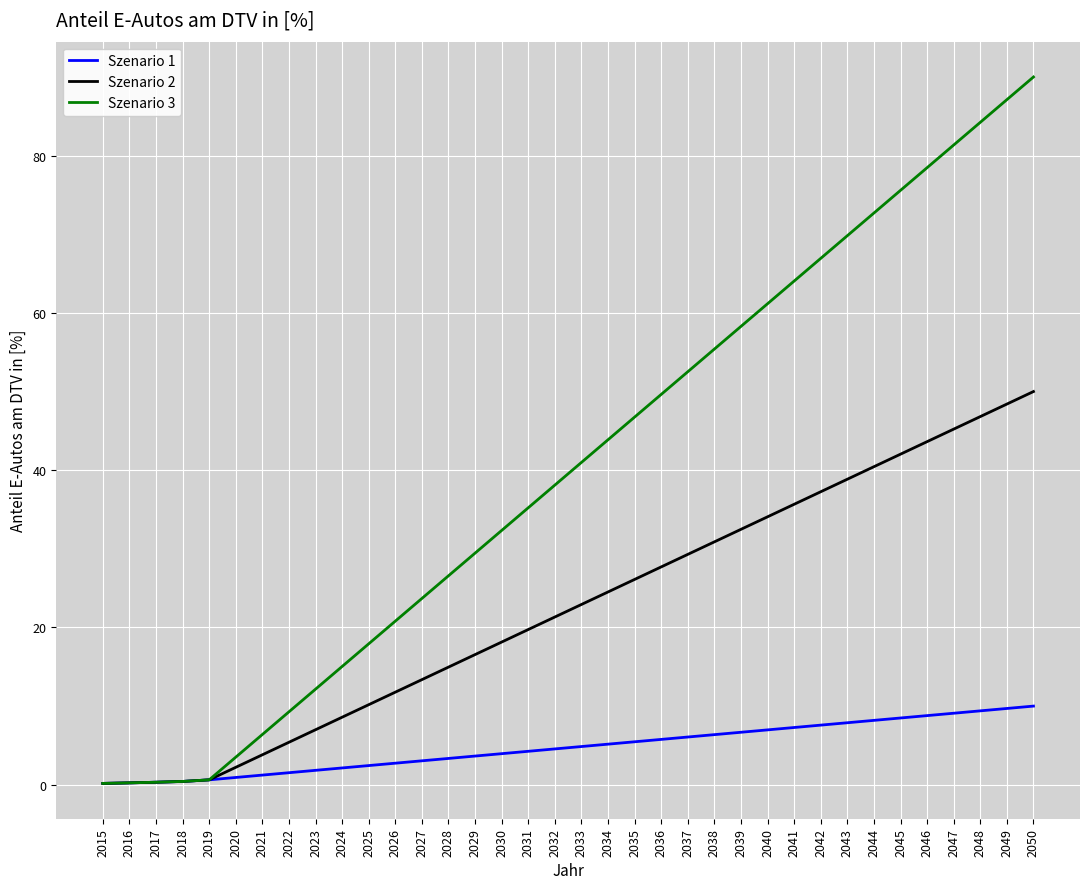

How many values in the Szenario 3 series exceed 40?

18